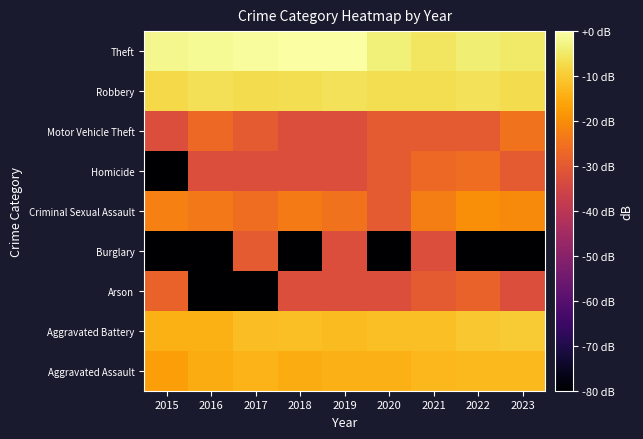

Reading left to right, what are all the values shown in this chart?

Aggravated Assault: 2015=-17.2	2016=-14.9	2017=-13.5	2018=-14.8	2019=-14.0	2020=-13.9	2021=-12.9	2022=-12.6	2023=-12.6
Aggravated Battery: 2015=-14.2	2016=-14.2	2017=-12.1	2018=-11.8	2019=-12.2	2020=-11.8	2021=-11.7	2022=-10.3	2023=-9.8
Arson: 2015=-28.0	2016=-132.7	2017=-132.7	2018=-32.7	2019=-32.7	2020=-32.7	2021=-29.7	2022=-28.0	2023=-32.7
Burglary: 2015=-132.7	2016=-132.7	2017=-29.7	2018=-132.7	2019=-32.7	2020=-132.7	2021=-32.7	2022=-132.7	2023=-132.7
Criminal Sexual Assault: 2015=-22.3	2016=-23.7	2017=-25.7	2018=-23.2	2019=-24.9	2020=-29.7	2021=-22.7	2022=-19.7	2023=-20.4
Homicide: 2015=-132.7	2016=-32.7	2017=-32.7	2018=-32.7	2019=-32.7	2020=-29.7	2021=-26.7	2022=-25.7	2023=-29.7
Motor Vehicle Theft: 2015=-32.7	2016=-26.7	2017=-29.7	2018=-32.7	2019=-32.7	2020=-29.7	2021=-29.7	2022=-29.7	2023=-24.9
Robbery: 2015=-7.5	2016=-6.5	2017=-7.1	2018=-6.8	2019=-6.2	2020=-6.6	2021=-6.7	2022=-6.2	2023=-7.1
Theft: 2015=-2.1	2016=-1.3	2017=-0.8	2018=-0.0	2019=0.0	2020=-3.5	2021=-5.6	2022=-4.0	2023=-4.8